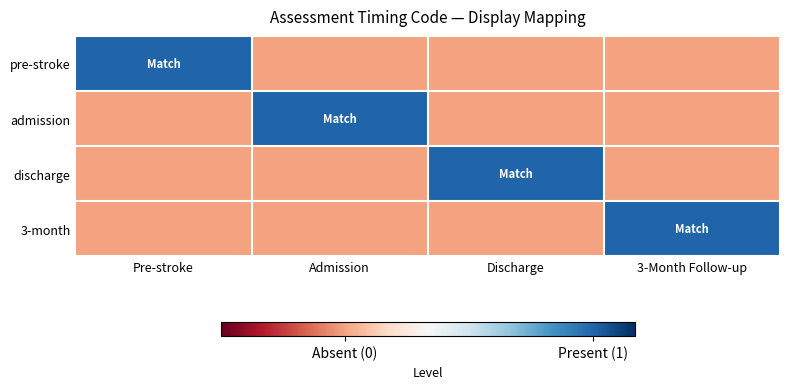

How many distinct data groups are displayed?

4